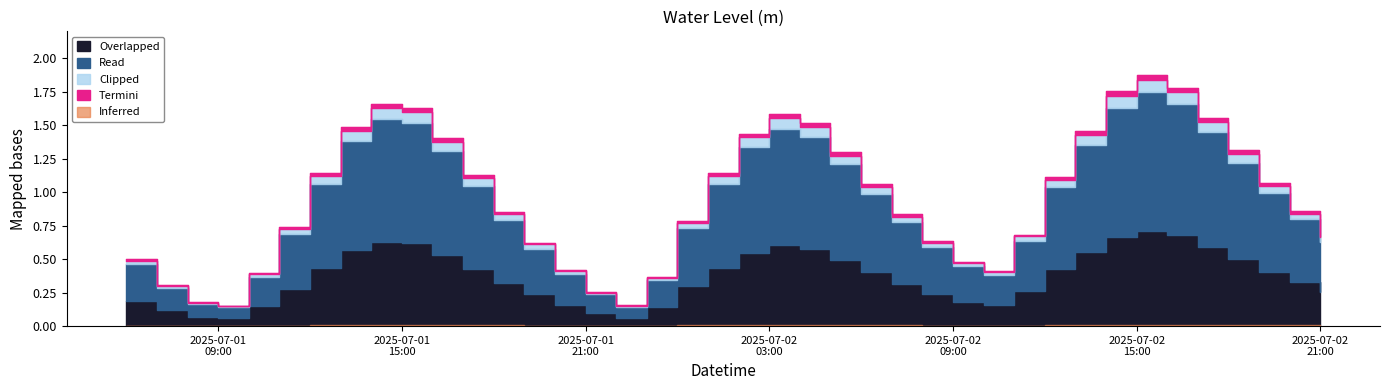

What is the value of the 39th point from the left?

0.9